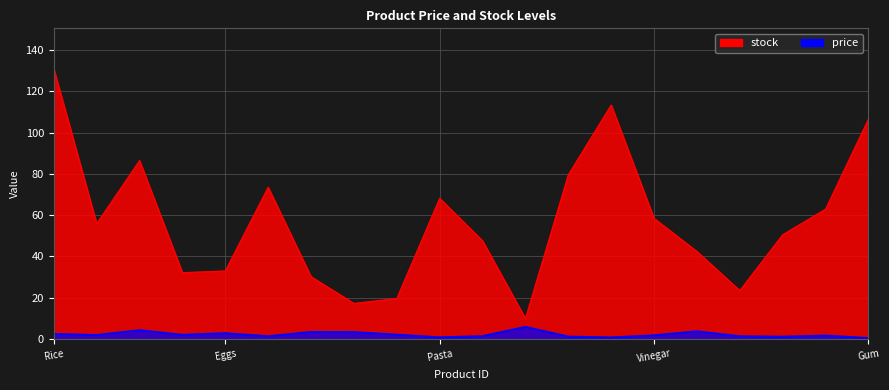

At which category does stock reach its first local peak?

Oil